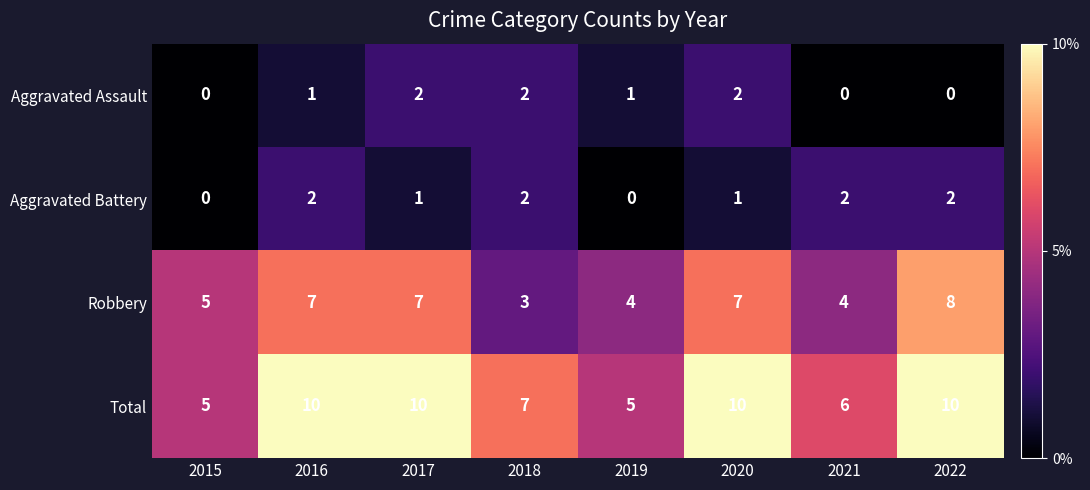

Is the value of Aggravated Battery at 2015 greater than the value of Aggravated Assault at 2017?

No